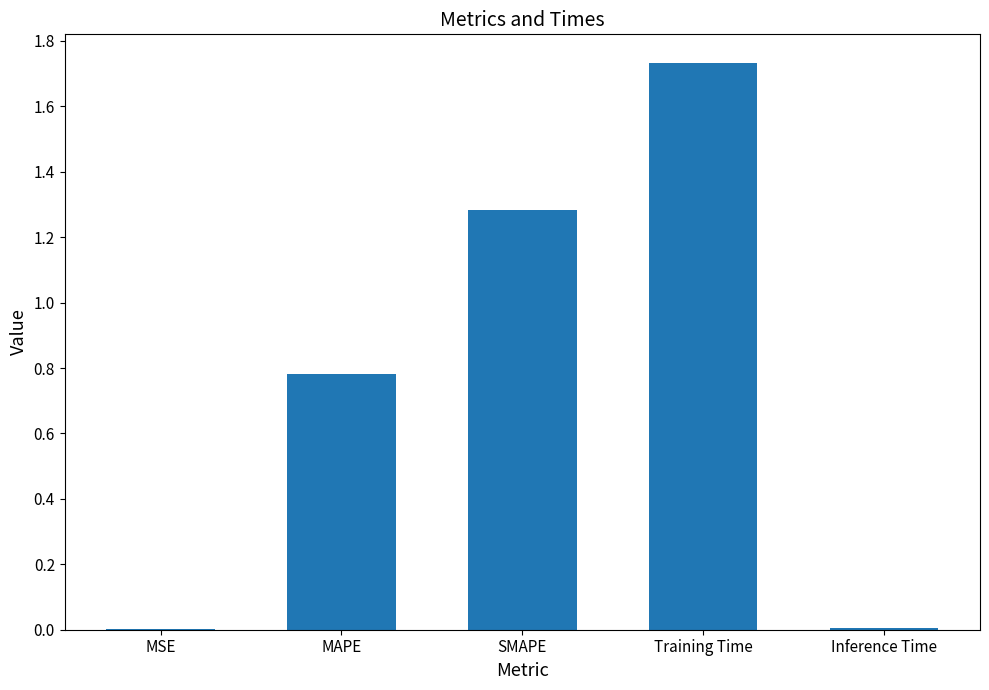

What is the change in value from SMAPE to Inference Time?

-1.3